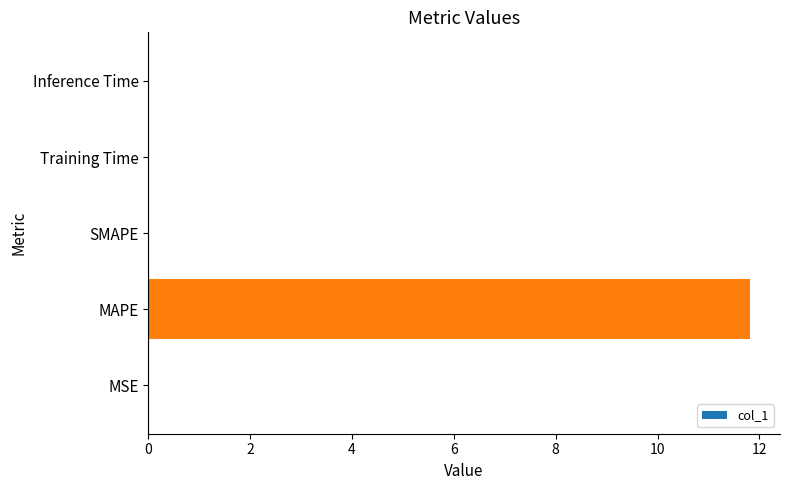

At which category does the chart reach its peak across all series?

MAPE